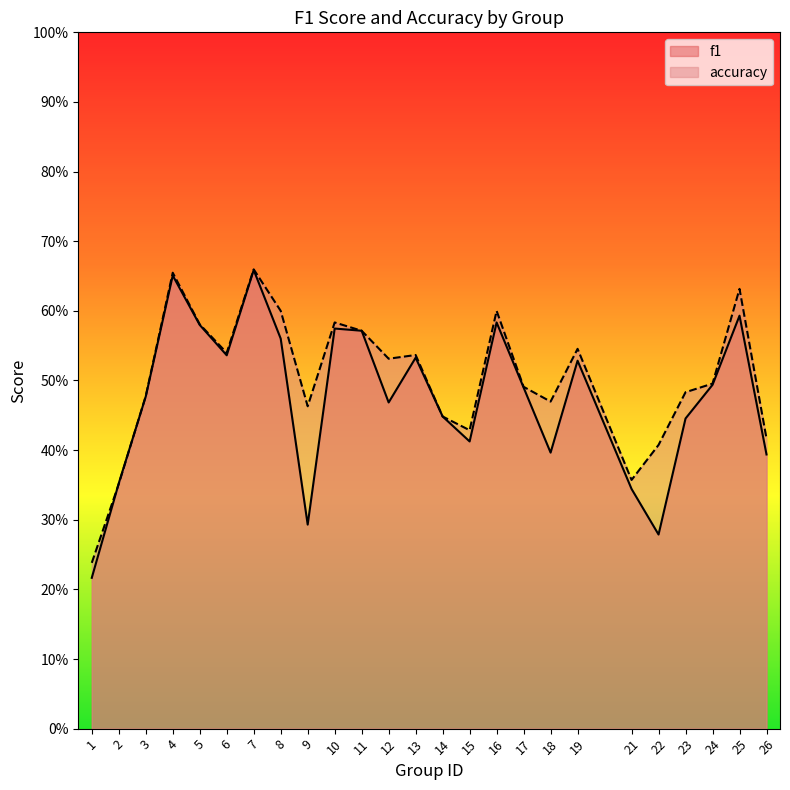

How many intersections are there between accuracy and f1?

2